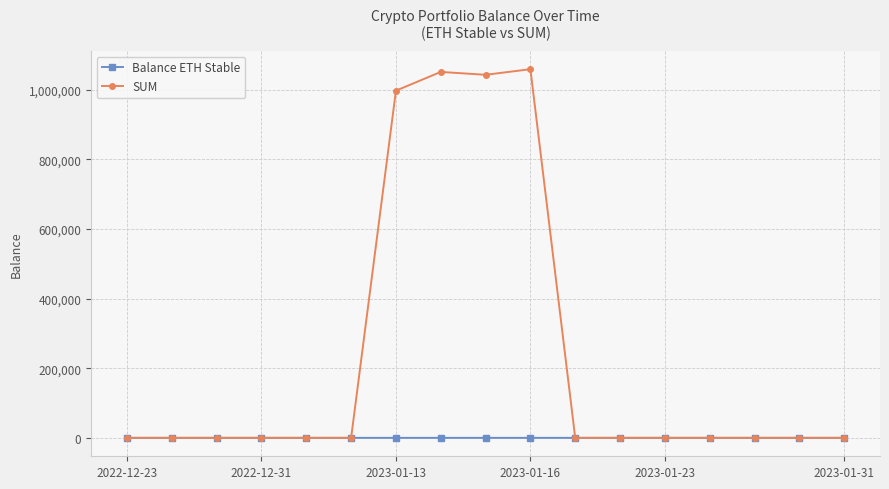

List the series in order of their peak value, highest first.

SUM, Balance ETH Stable